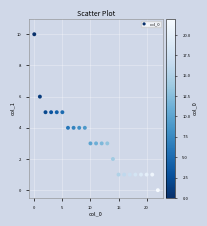

What is the range of Y values (max minus min)?

10